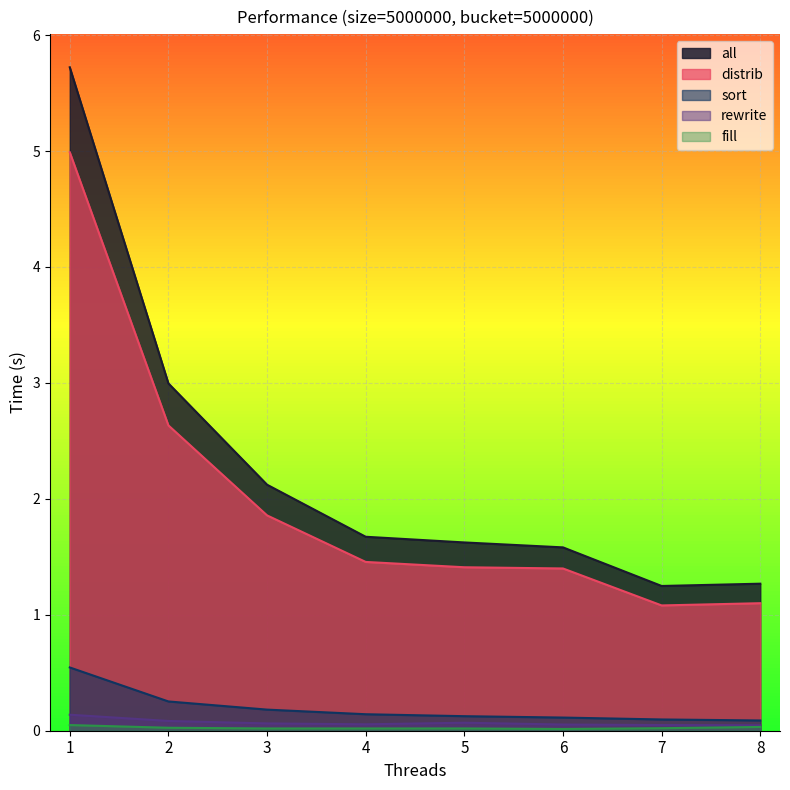

How many lines are shown in the chart?

5